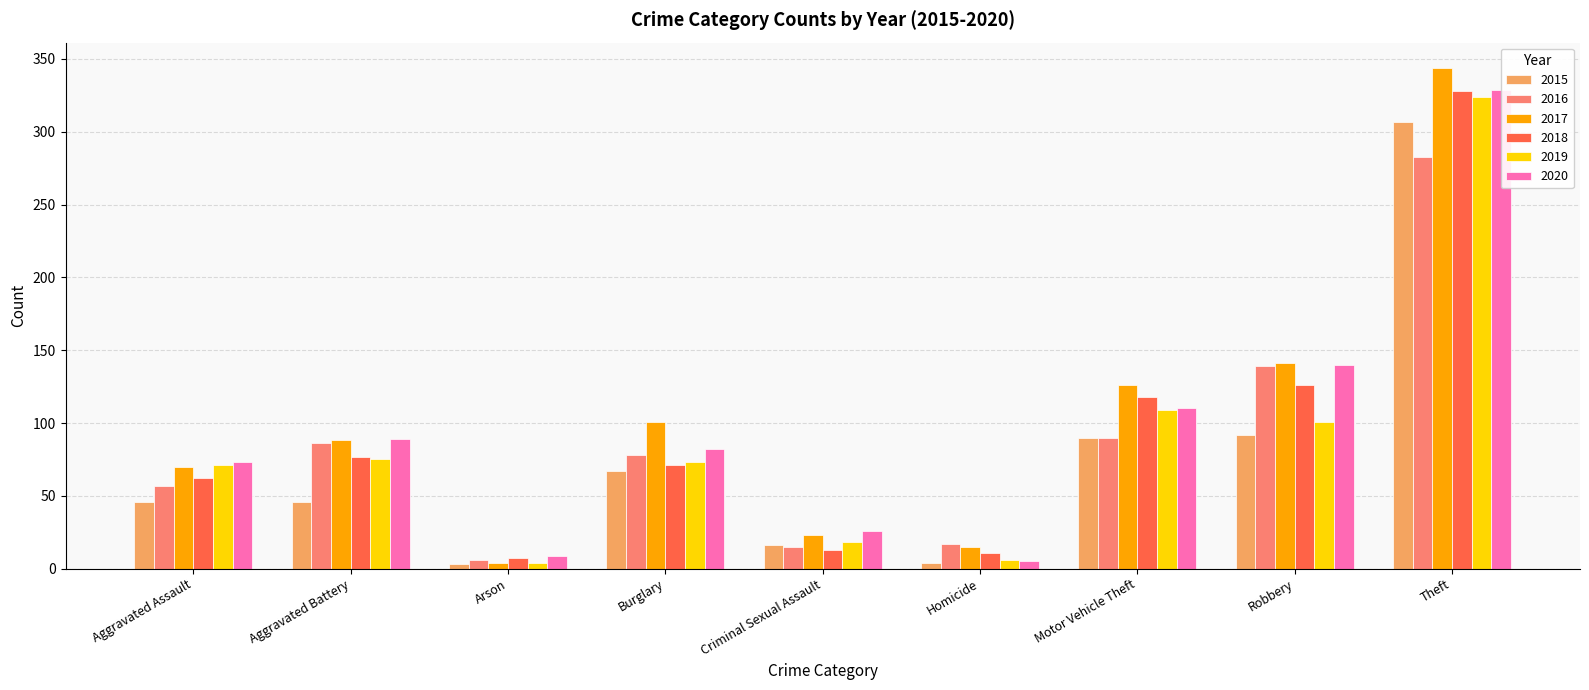

What are all the series names shown in the legend?

2015, 2016, 2017, 2018, 2019, 2020